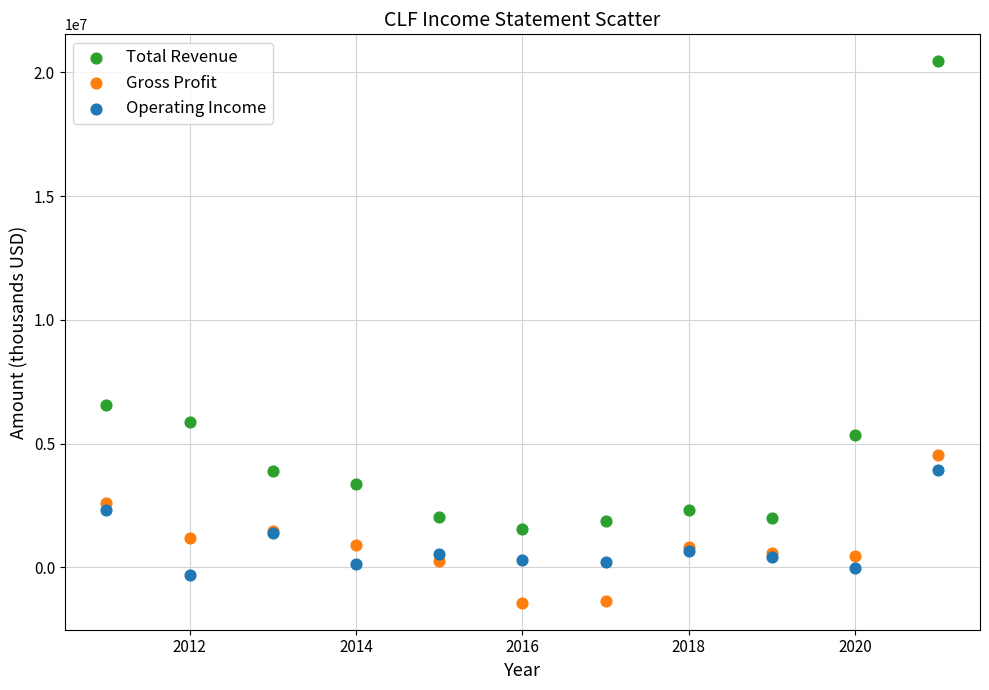

Which series reaches the maximum Y coordinate?

Total Revenue